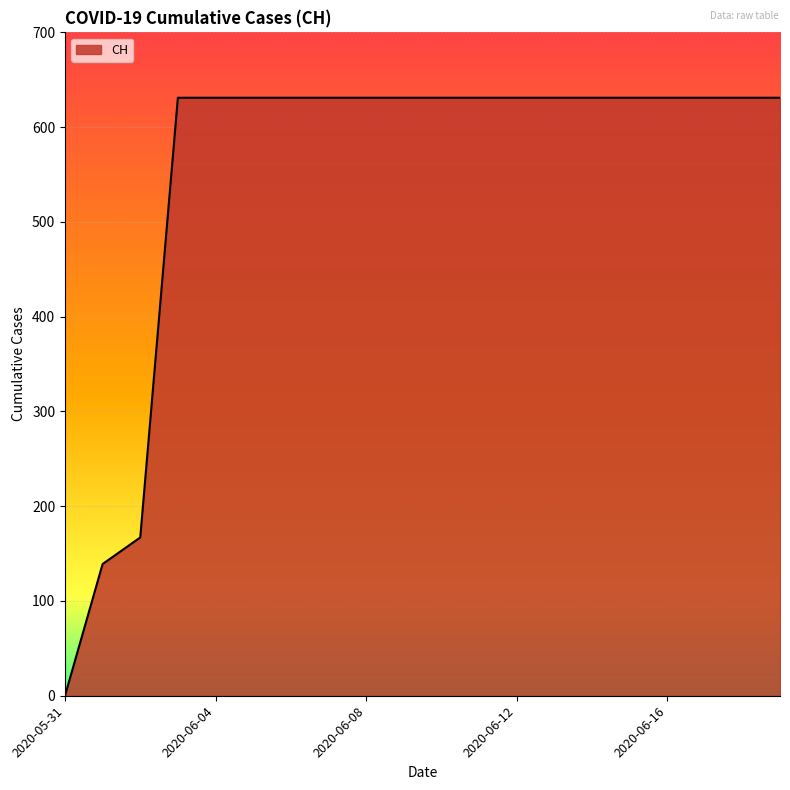

What is the greatest value displayed?

631